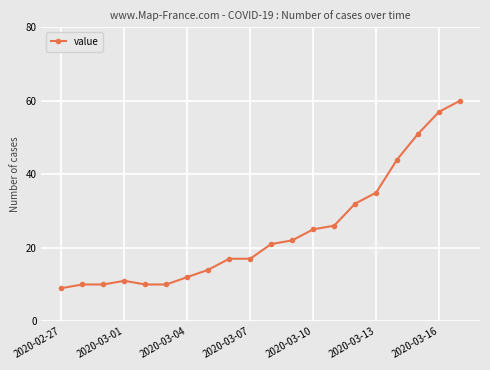

Reading left to right, list all the values displayed in this chart.

9	10	10	11	10	10	12	14	17	17	21	22	25	26	32	35	44	51	57	60